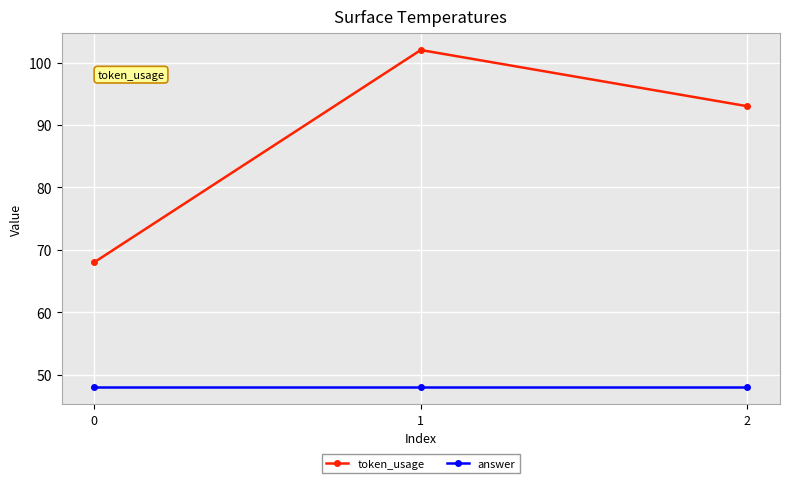

What is the difference between the highest and lowest values at 0?

20